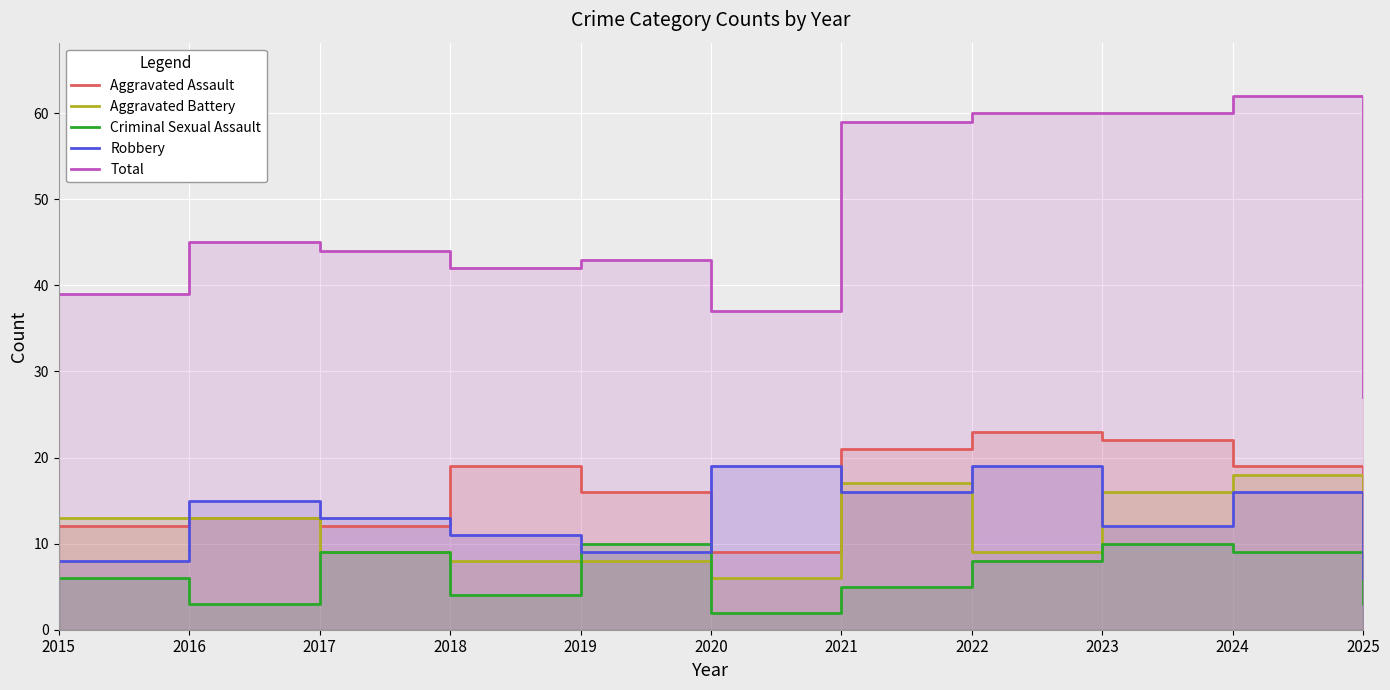

Is it true that Aggravated Battery equals 14 at 2017?

False